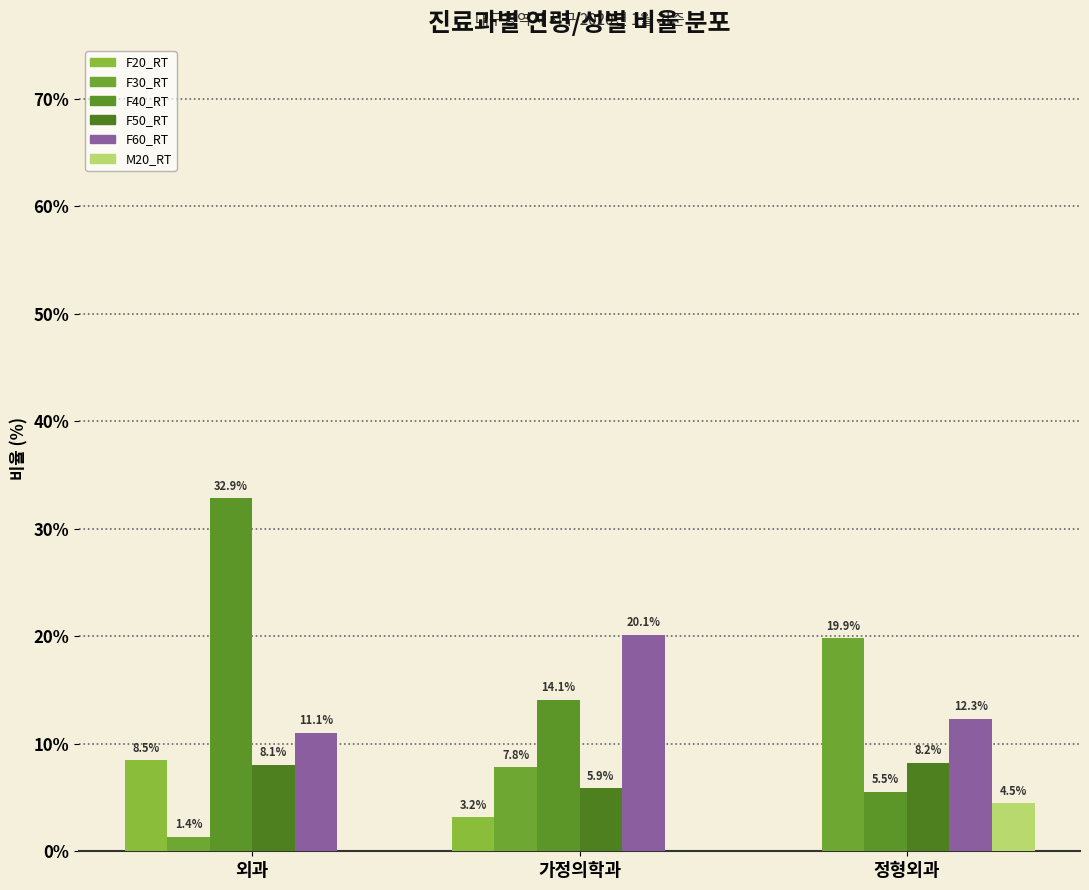

Count the number of categories in the chart.

3